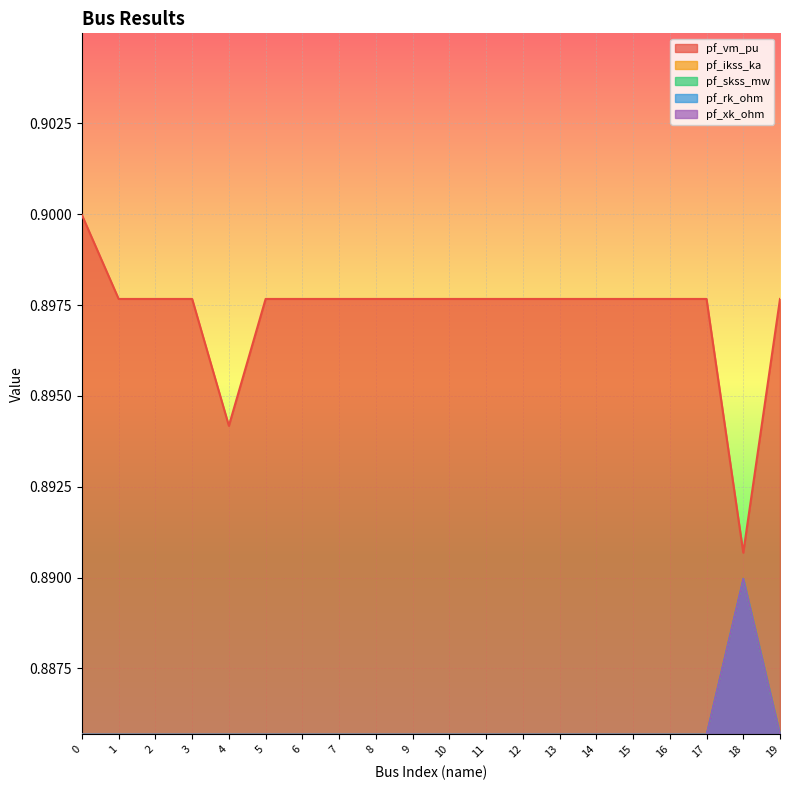

True or false: pf_xk_ohm has a value of 0.6 at 2.

False